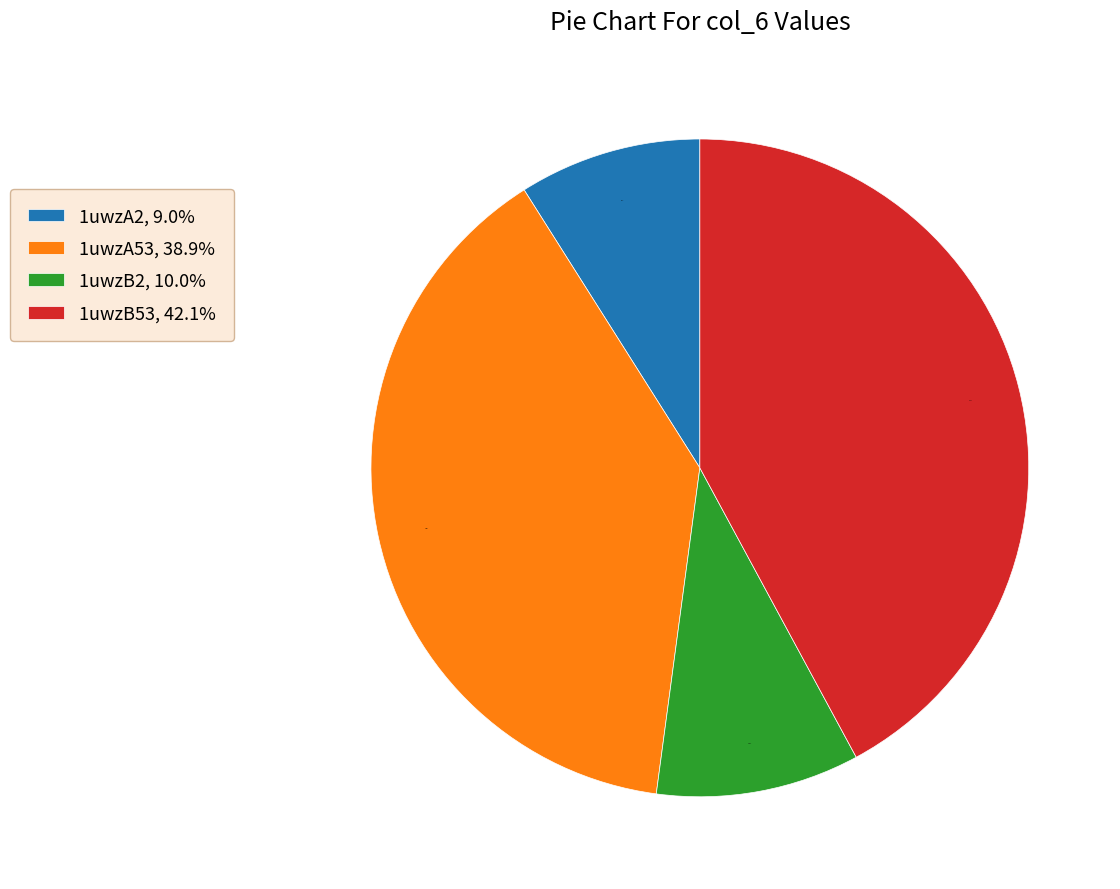

Does 1uwzA2 account for over 50% of the chart?

No